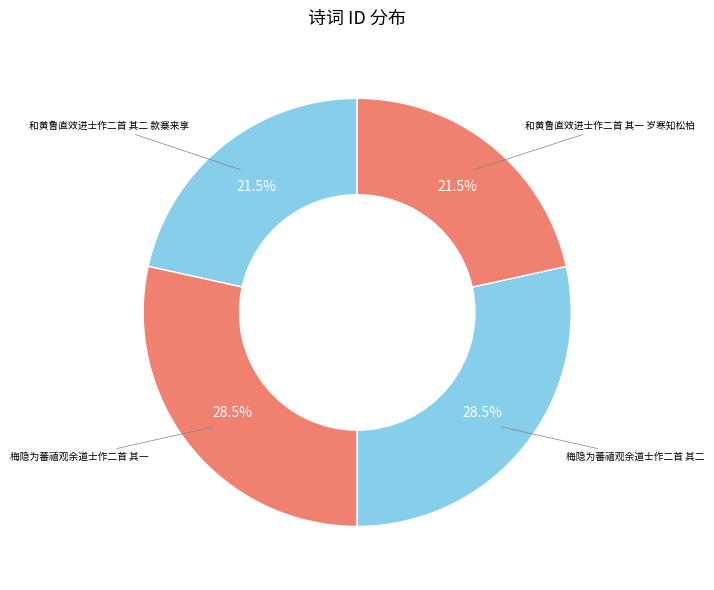

Which has a higher value, 梅隐为蕃禧观余道士作二首 其一 or 和黄鲁直效进士作二首 其一 岁寒知松柏?

梅隐为蕃禧观余道士作二首 其一